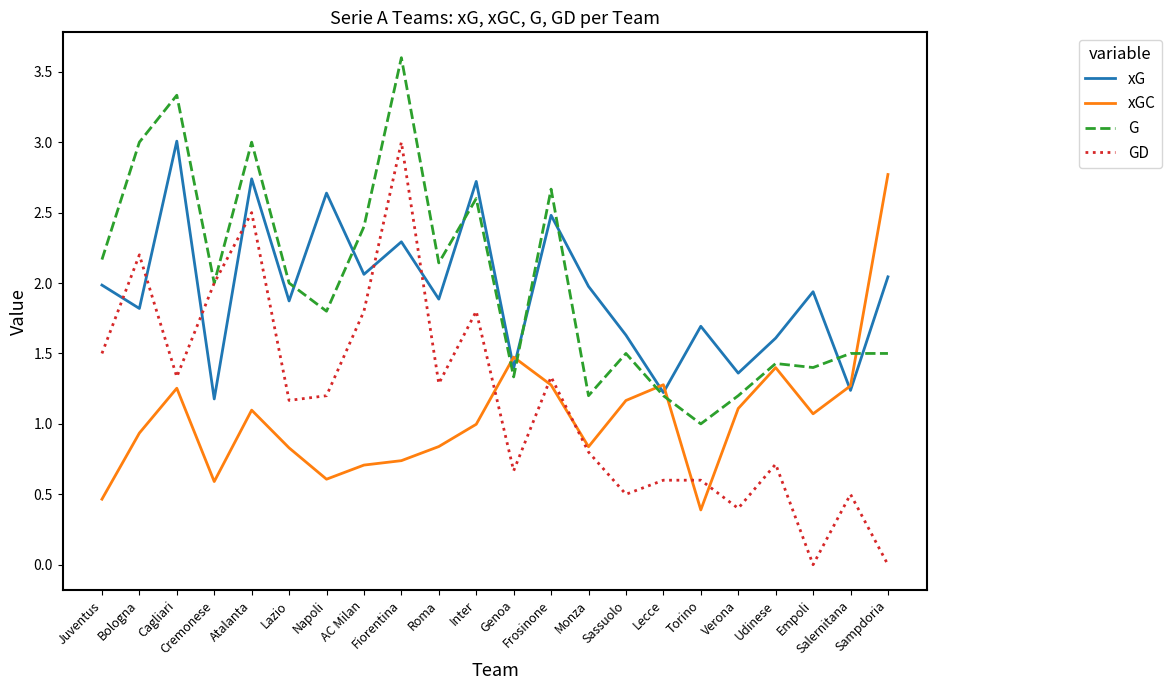

What is the sum of all xGC values?

23.1